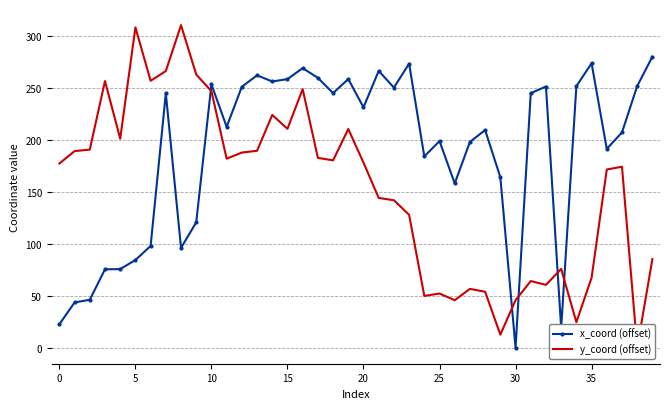

How many intersections are there between y_coord (offset) and x_coord (offset)?

5